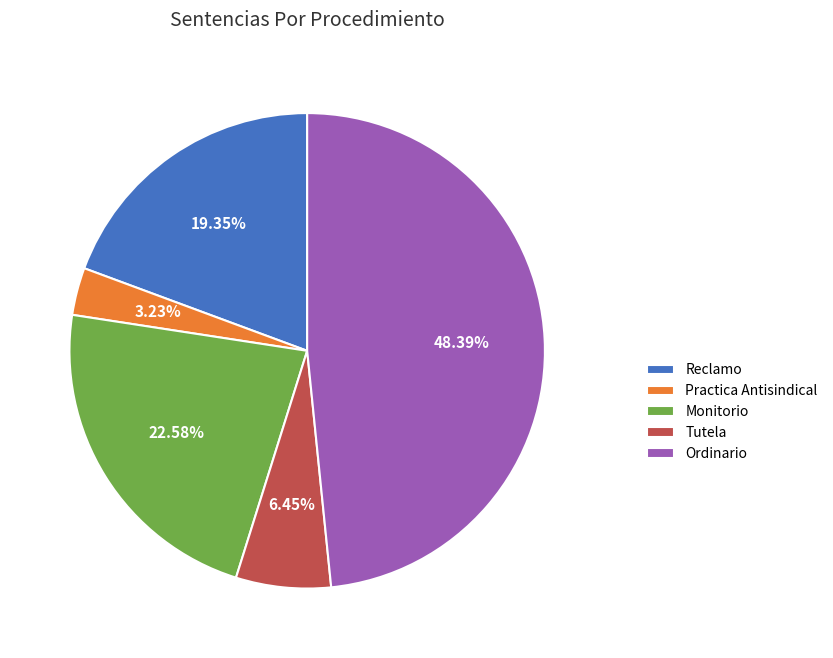

Between Reclamo and Practica Antisindical, which is larger?

Reclamo